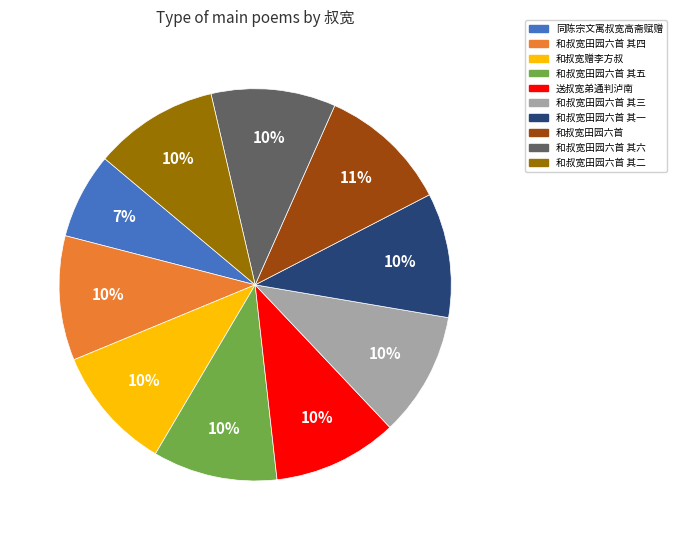

Does any single category account for the majority?

No